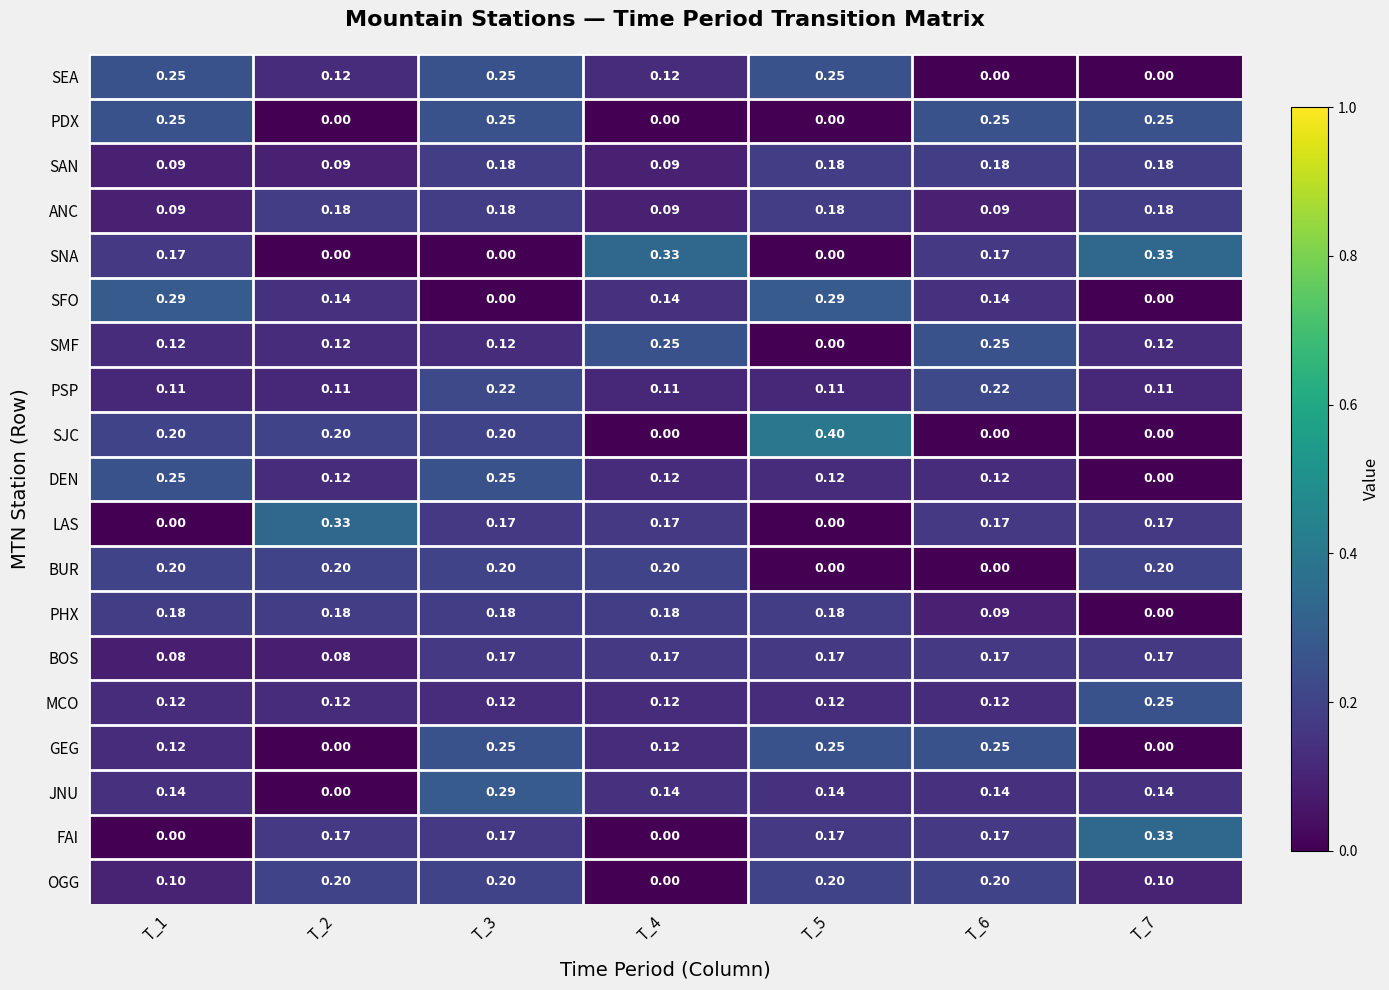

Which series has the largest range (max minus min)?

SJC